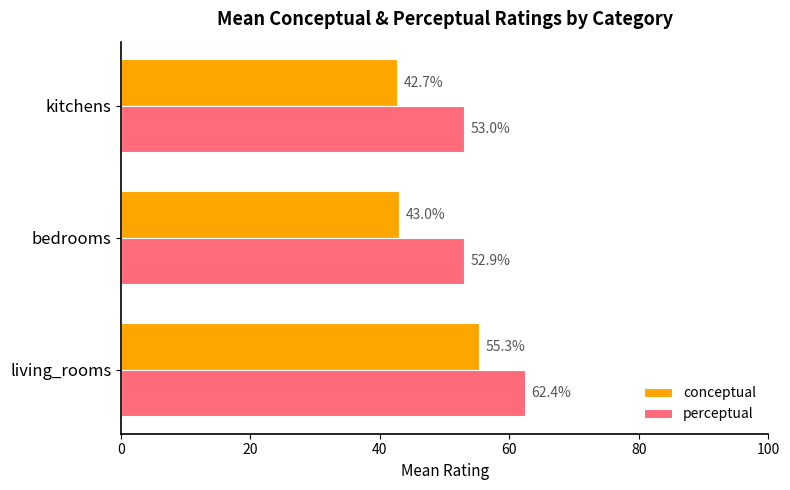

The perceptual series shows 86.9 at living_rooms. True or false?

False